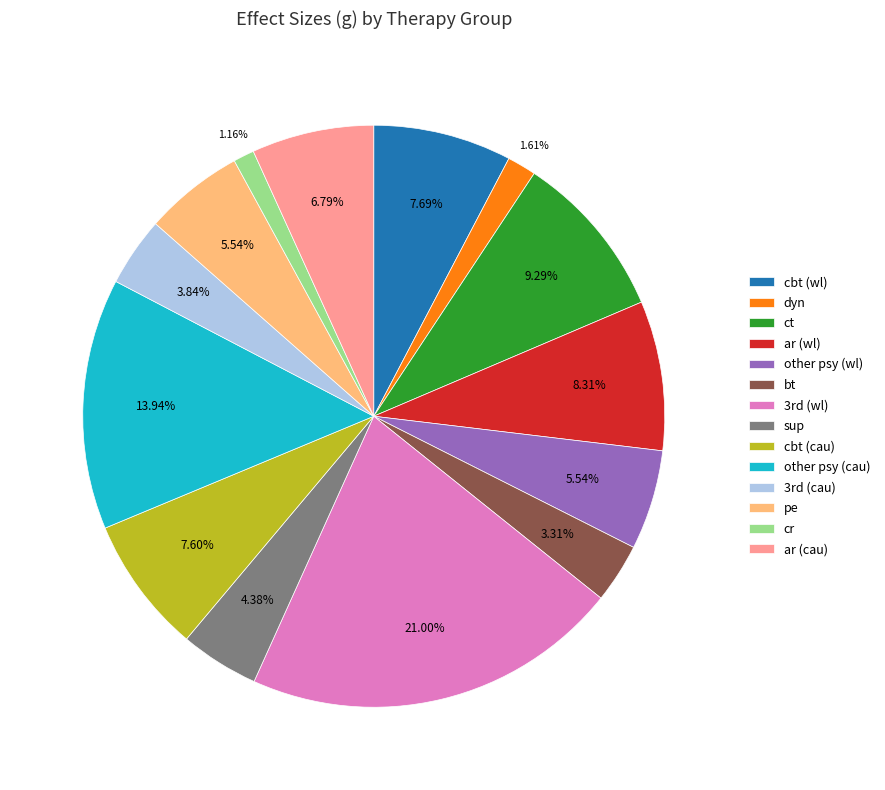

To the nearest percent, what is the difference between the cr and pe slice percentages?

4%